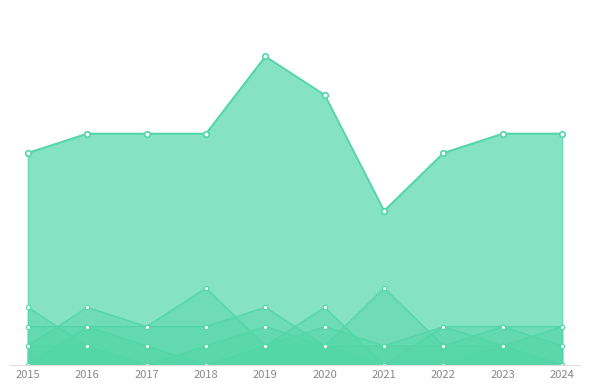

What is the sum of all Aggravated Battery values?

10